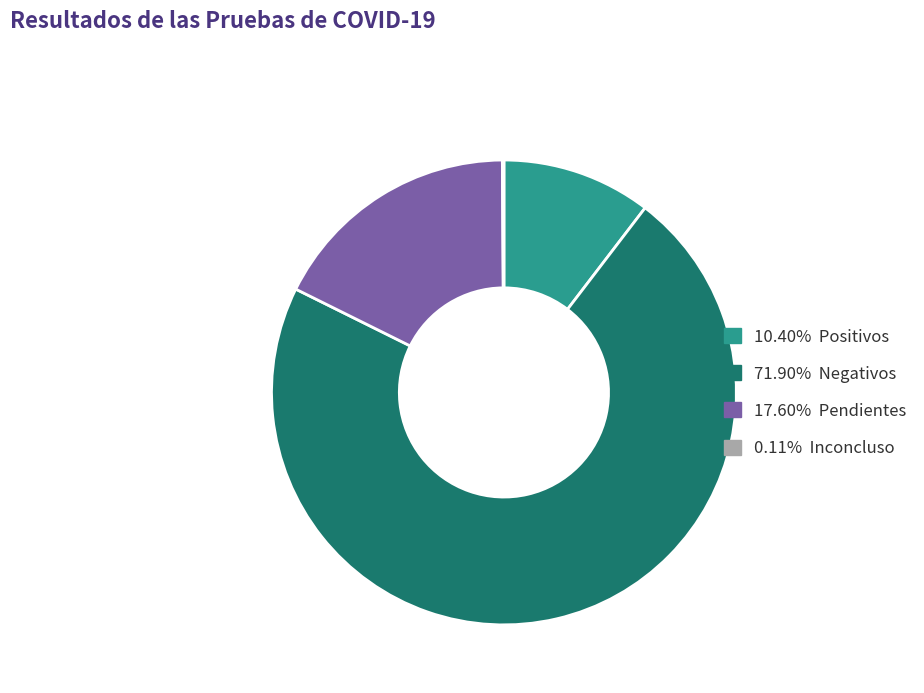

Is there a majority slice in this chart?

Yes